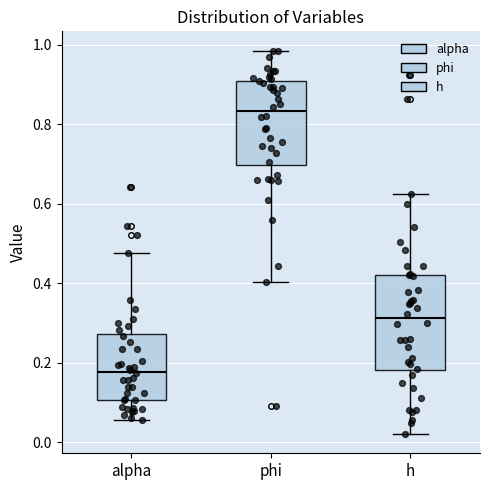

Which box has the lowest median line?

alpha